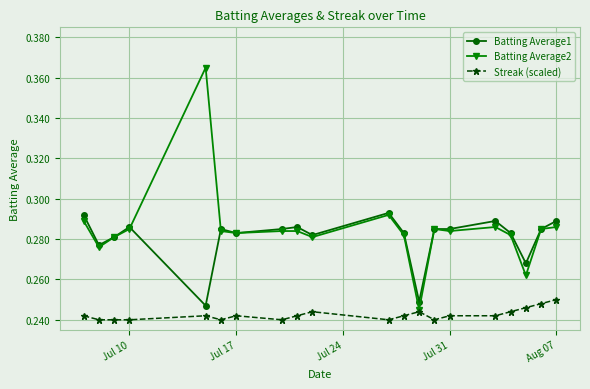

At how many categories does at least one series exceed 0?

20